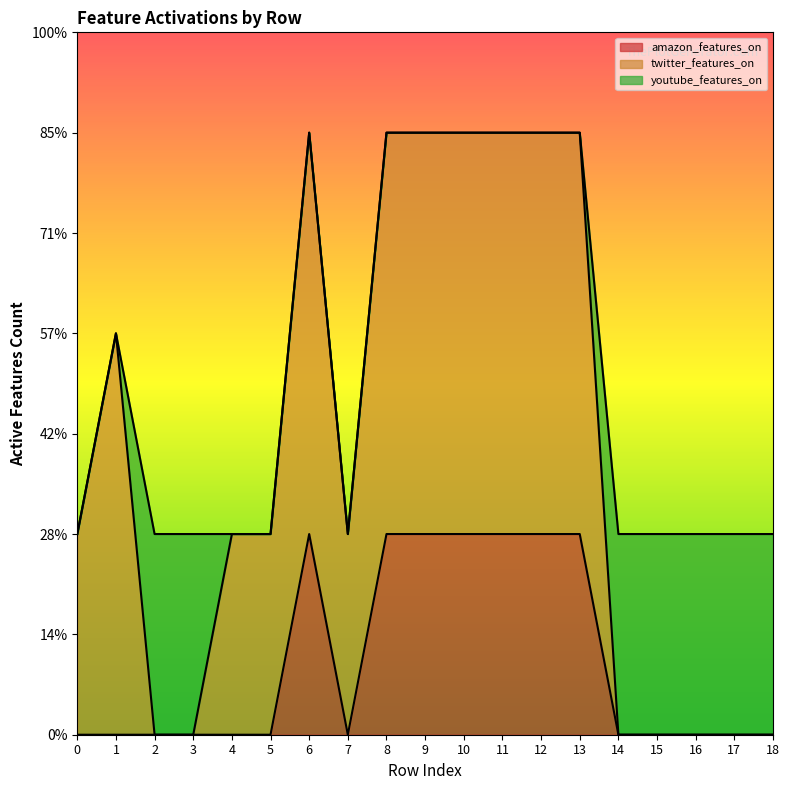

What is the value of the amazon_features_on point at the 14th from the left?

1